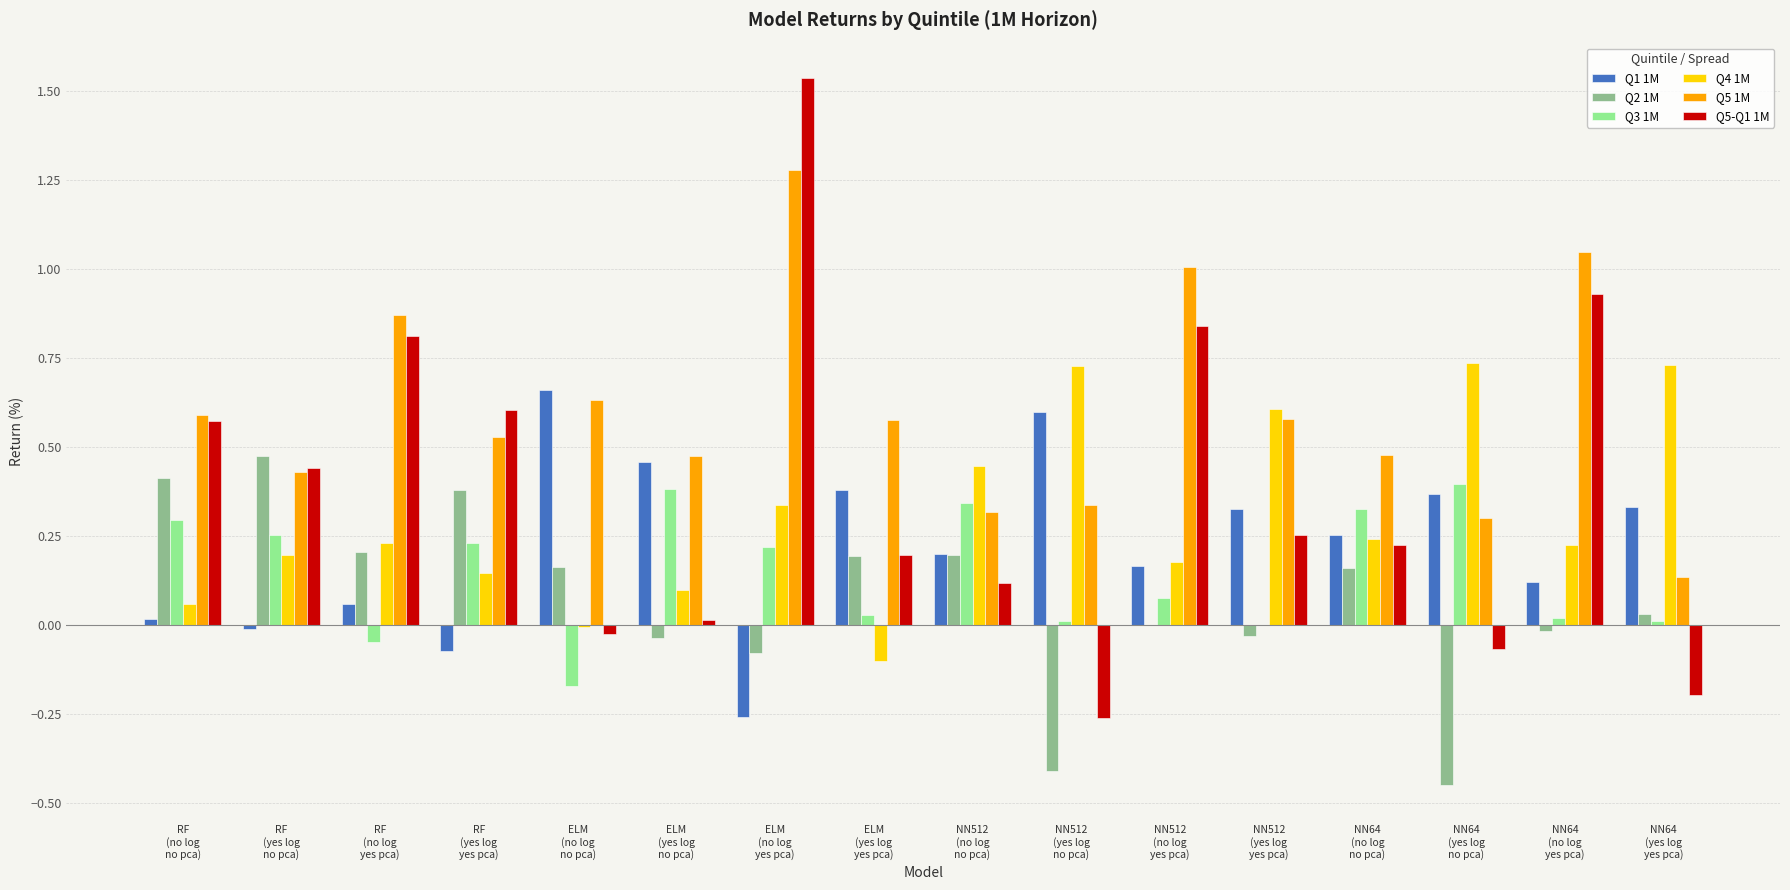

The Q5-Q1 1M series shows 0.3 at ELM
(yes log
yes pca). True or false?

False